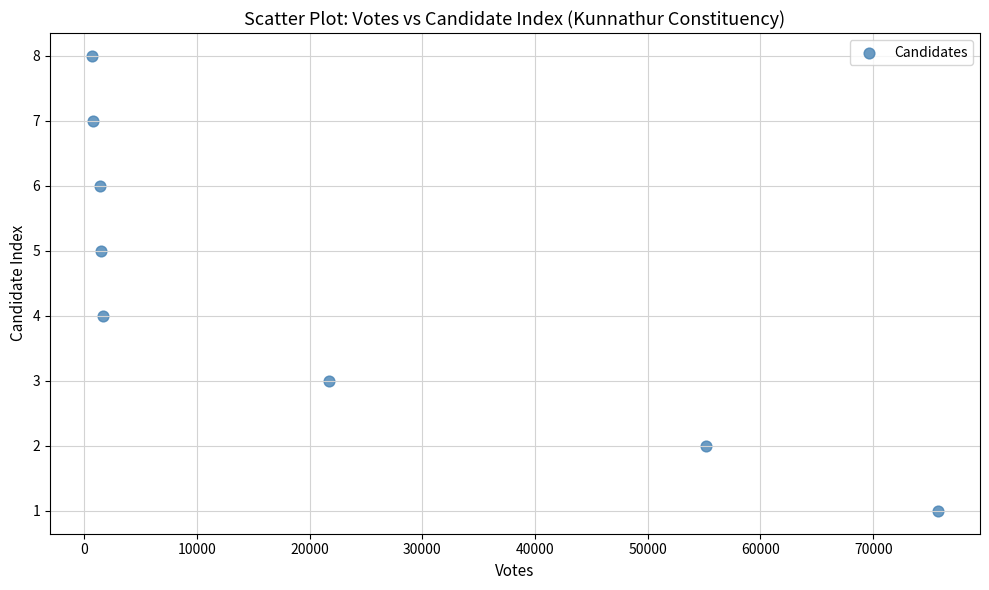

What is the range of X values (max minus min)?

75007